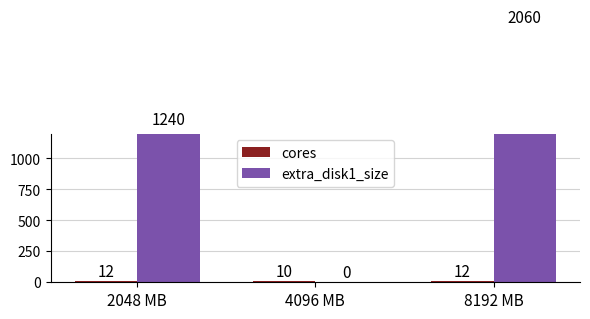

What is the minimum value for cores?

10